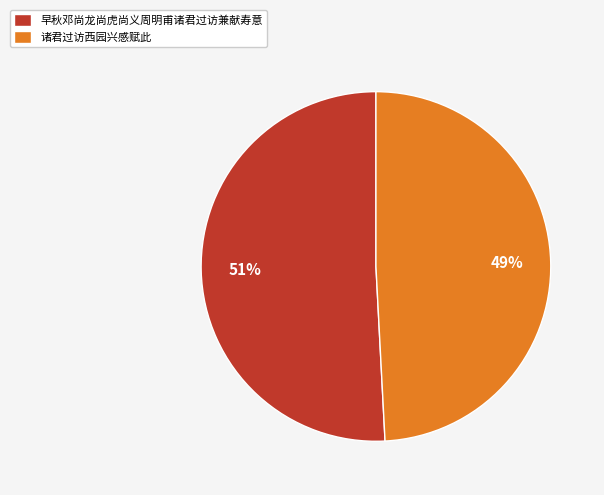

To the nearest percent, what is the difference between the largest and smallest slice percentages?

2%